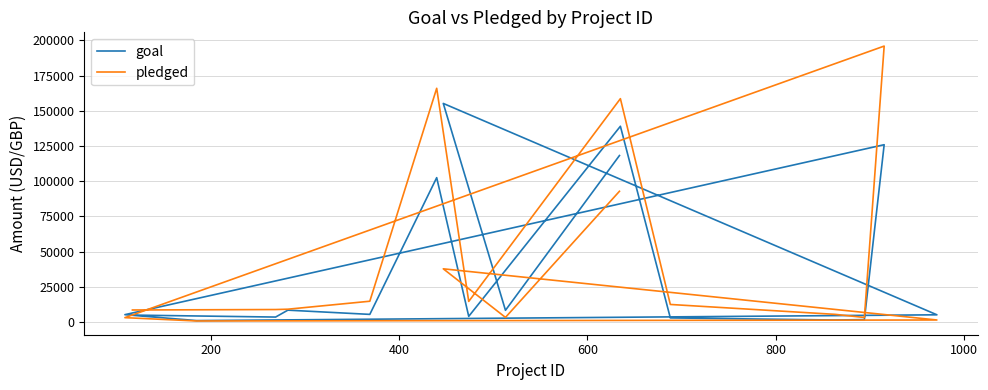

What is the average value of the goal series?

40741